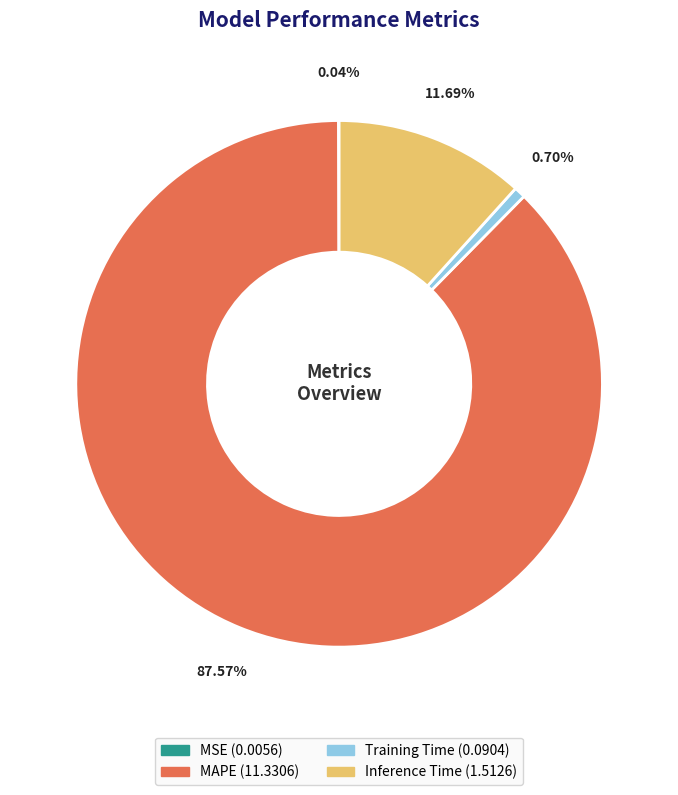

Which has a higher value, Training Time or Inference Time?

Inference Time